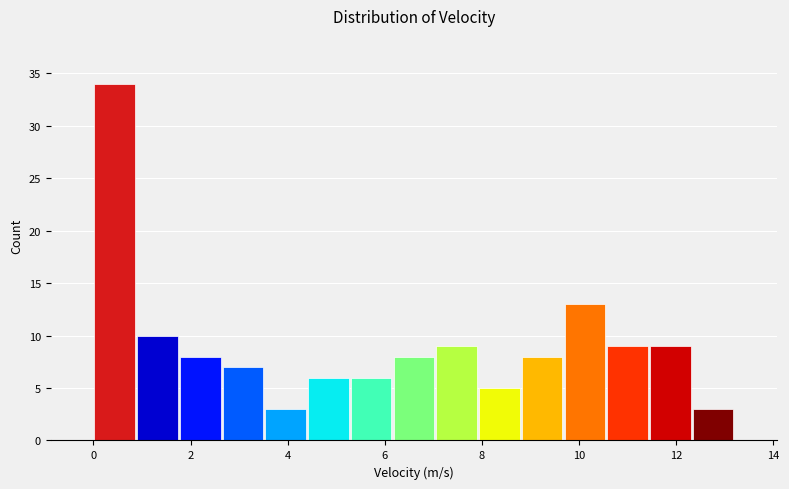

Reading left to right, list every bar in this chart as the range it spans on the x-axis followed by its height. Neither the bar edges nor the heights are printed on the chart, so give them approximately, as read against the axes.

0.00 to 0.88: 34
0.88 to 1.76: 10
1.76 to 2.64: 8
2.64 to 3.52: 7
3.52 to 4.40: 3
4.40 to 5.28: 6
5.28 to 6.16: 6
6.16 to 7.04: 8
7.04 to 7.92: 9
7.92 to 8.80: 5
8.80 to 9.68: 8
9.68 to 10.56: 13
10.56 to 11.44: 9
11.44 to 12.32: 9
12.32 to 13.20: 3